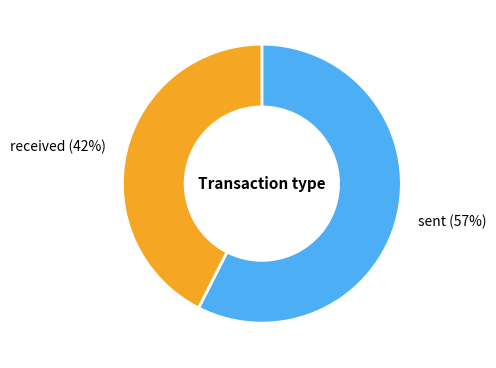

To the nearest percent, what is the average slice percentage?

50%